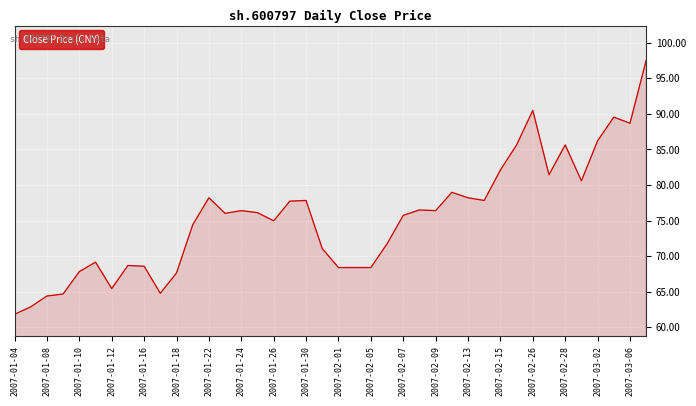

What is the greatest value displayed?

97.5